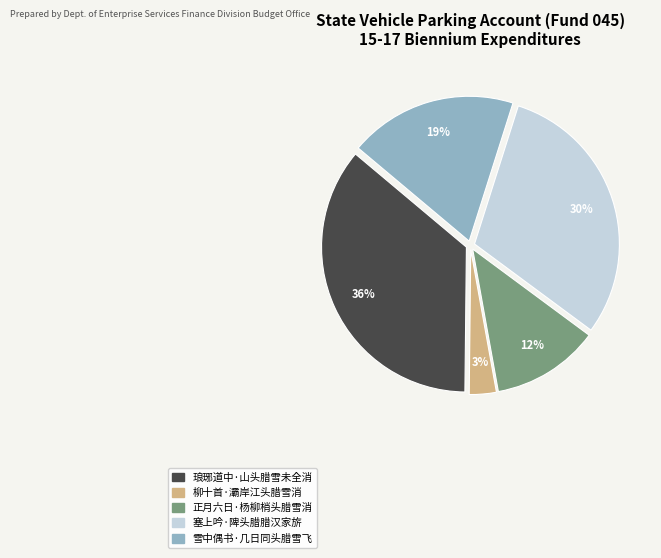

To the nearest percent, what is the combined percentage of 柳十首·灞岸江头腊雪消 and 正月六日·杨柳梢头腊雪消?

15%